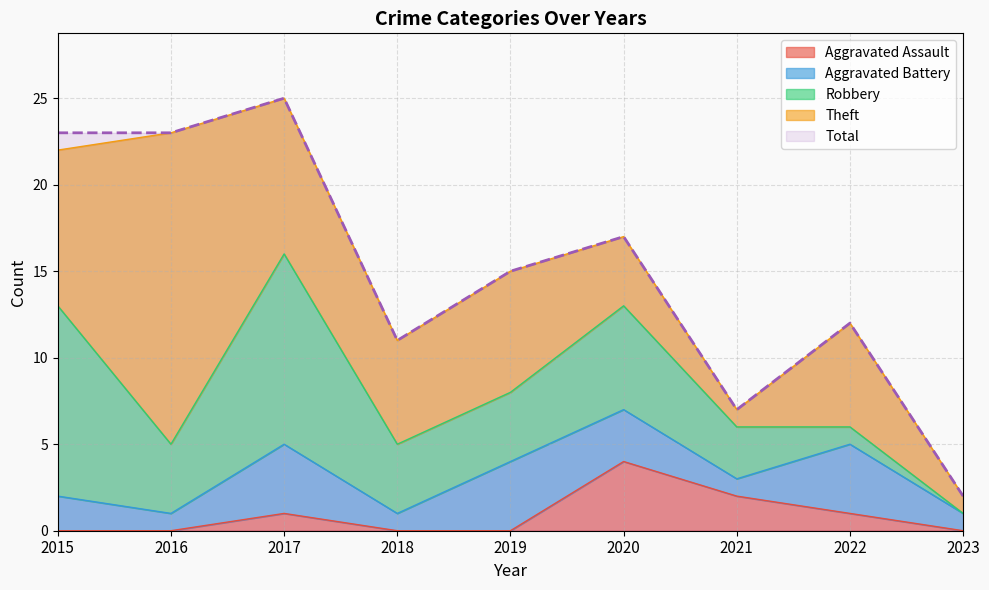

At which label is Total closest to 13?

2022